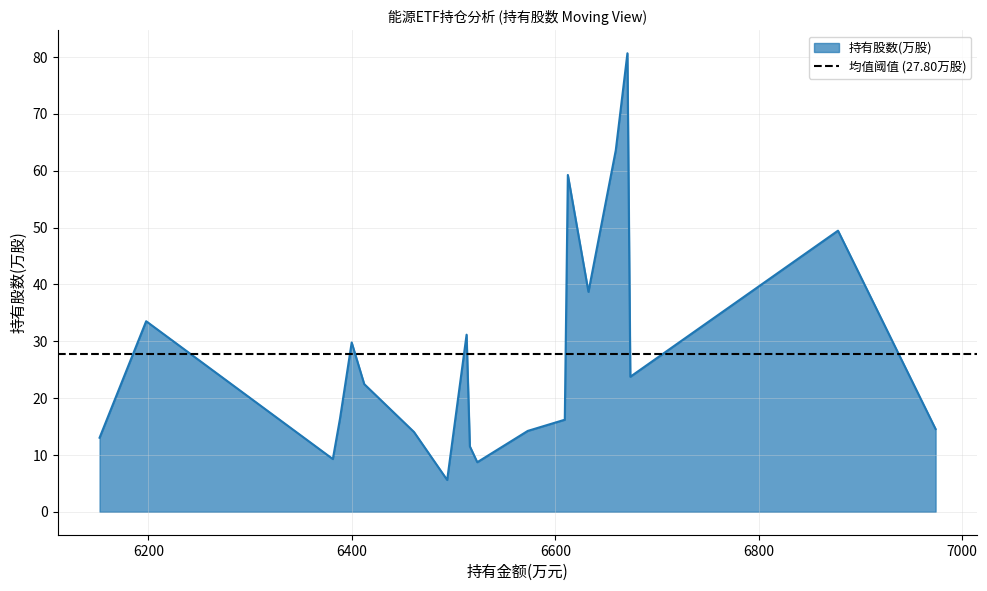

The chart shows a value of 30.1 at MRO.US. True or false?

False